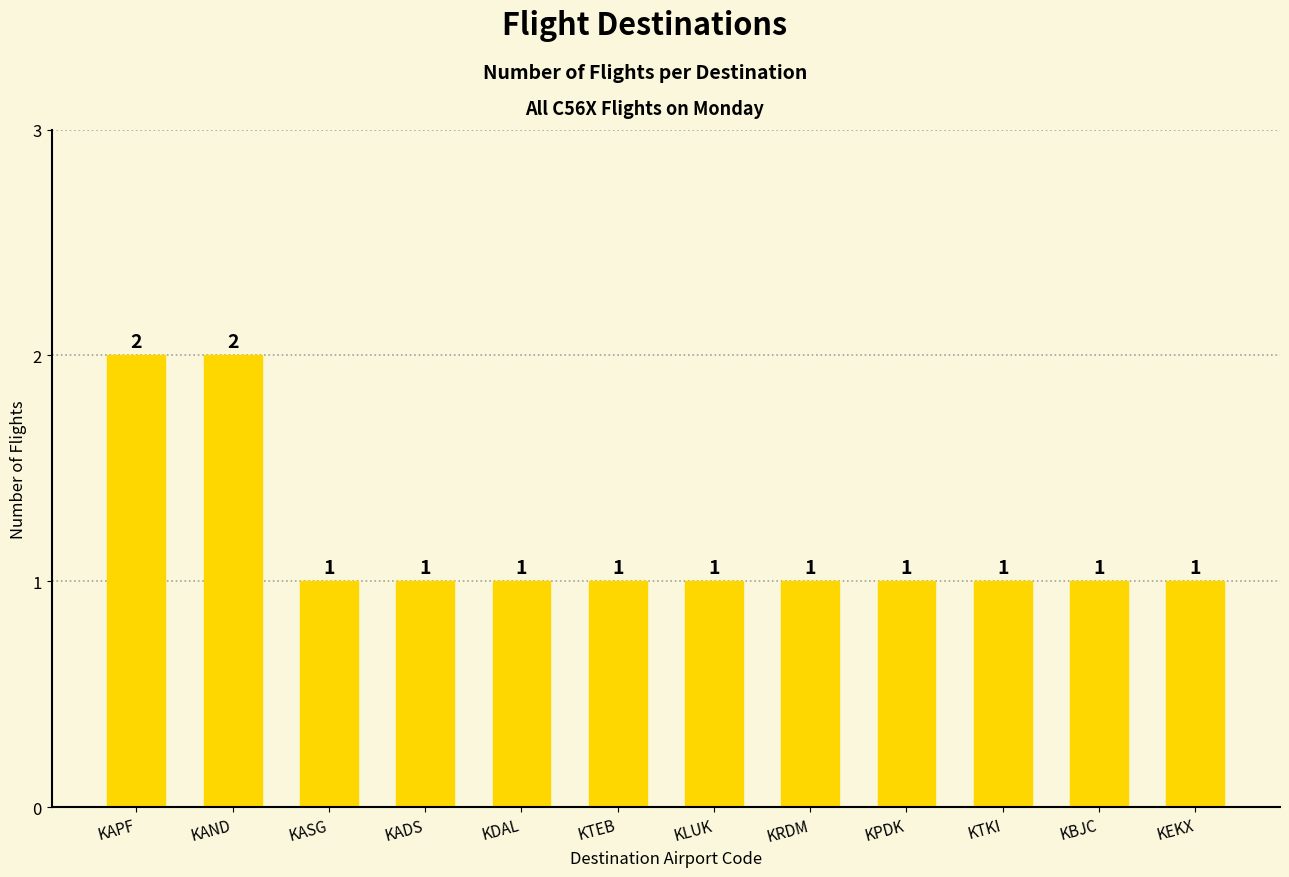

True or false: the data shows 2 at KAND.

True